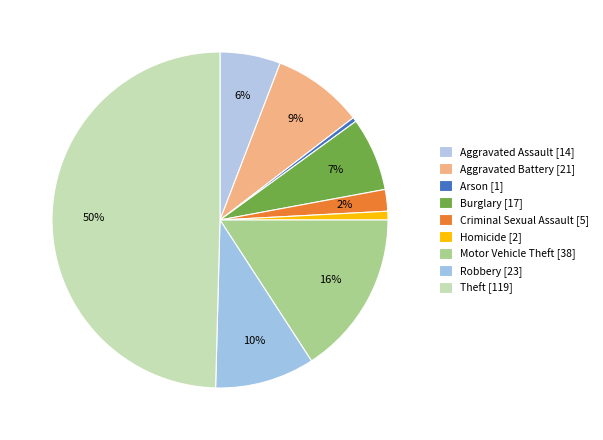

How many slices are in this pie chart?

9